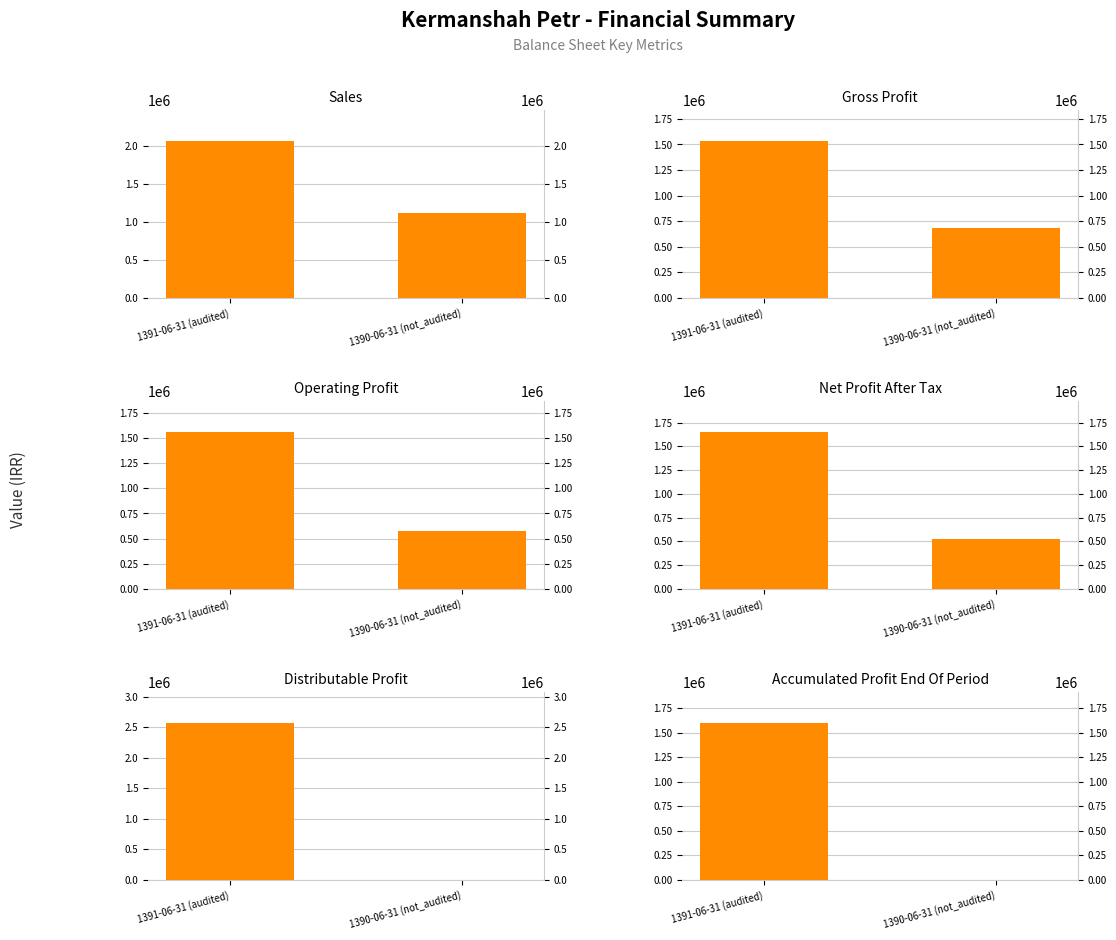

What is the difference between the net_profit_after_tax values at 1391-06-31 (audited) and 1390-06-31 (not_audited)?

1122226